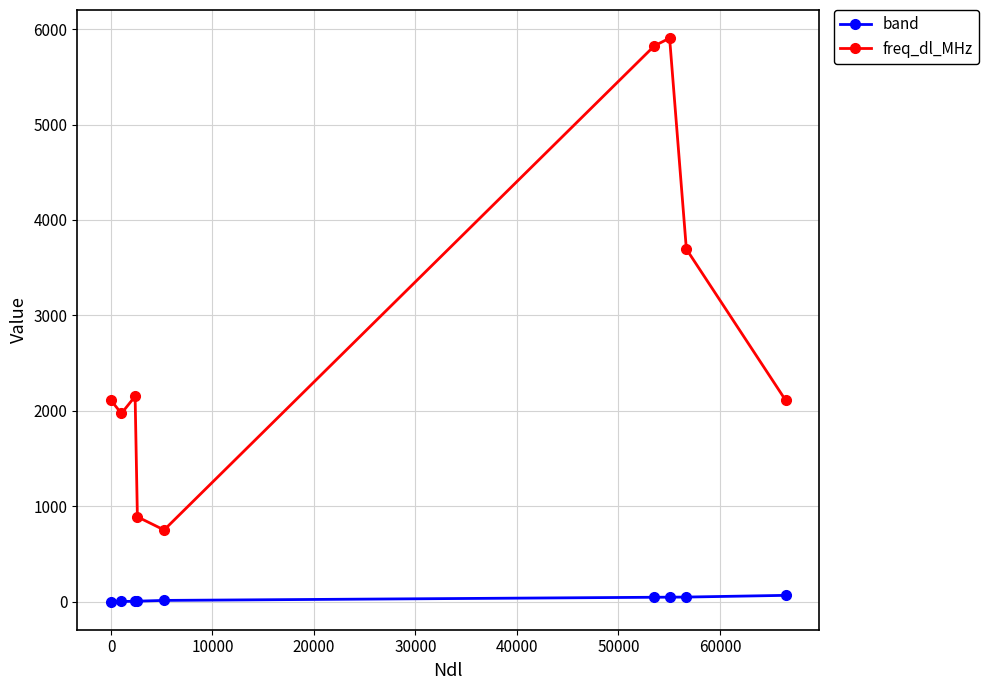

List the series in order of their peak value, lowest first.

band, freq_dl_MHz